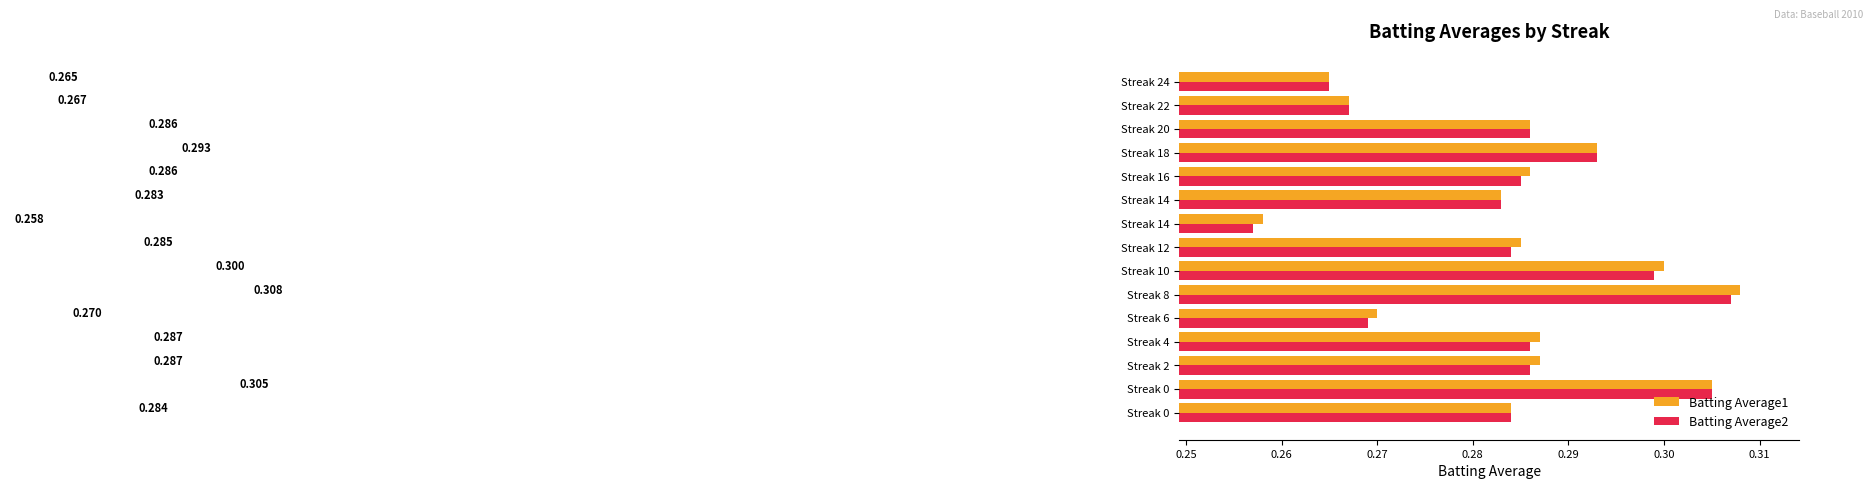

Count the number of categories in the chart.

15